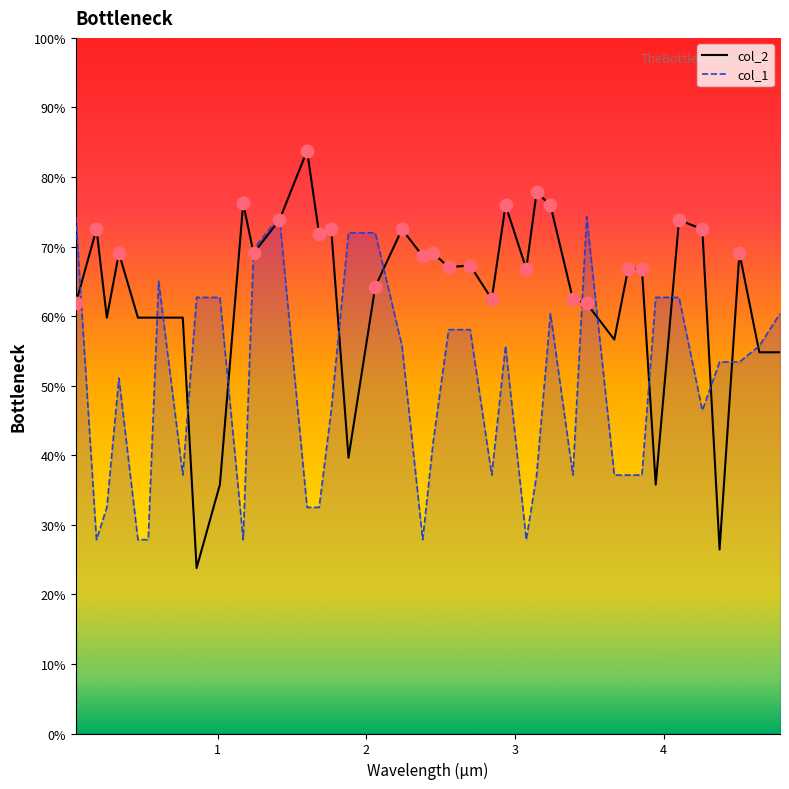

At how many categories does at least one series exceed 47?

40